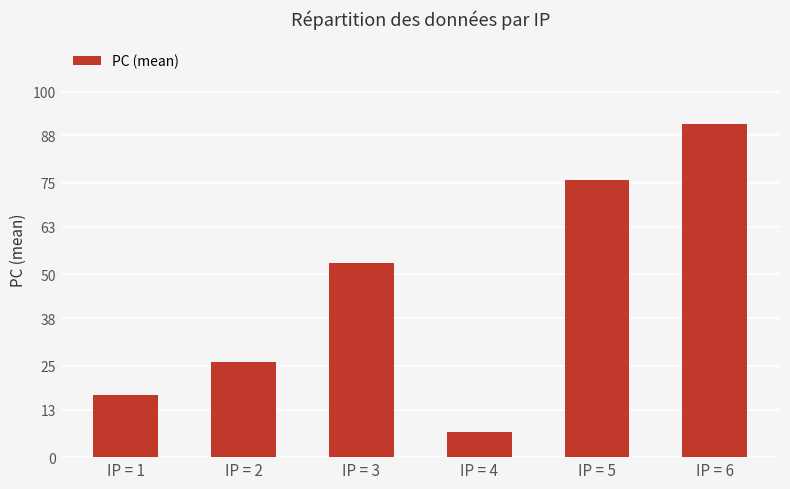

At which label is the value closest to 49?

IP = 3